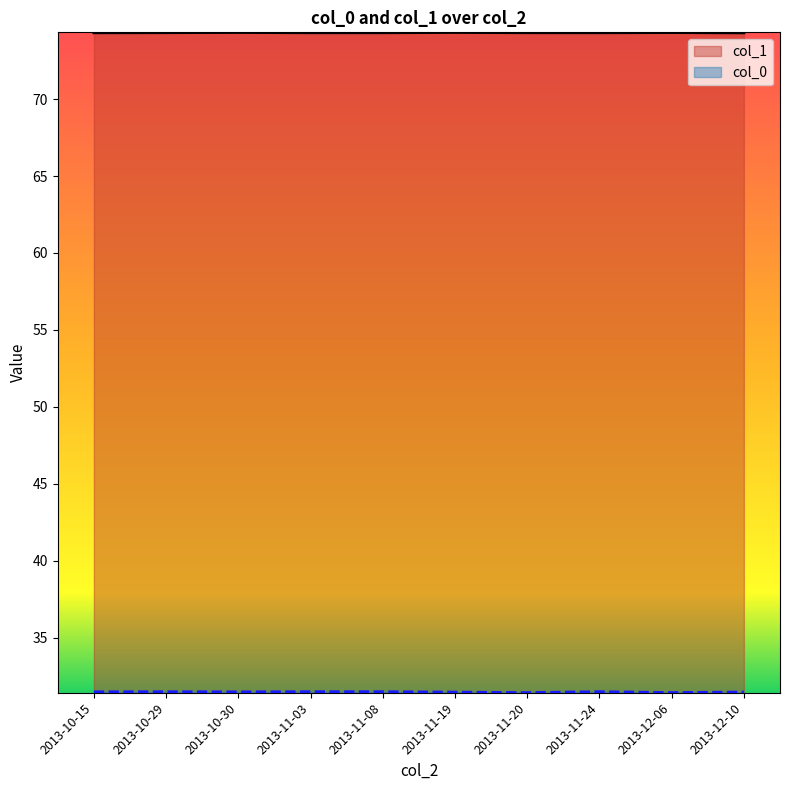

What is the sum of all col_0 values?

314.7